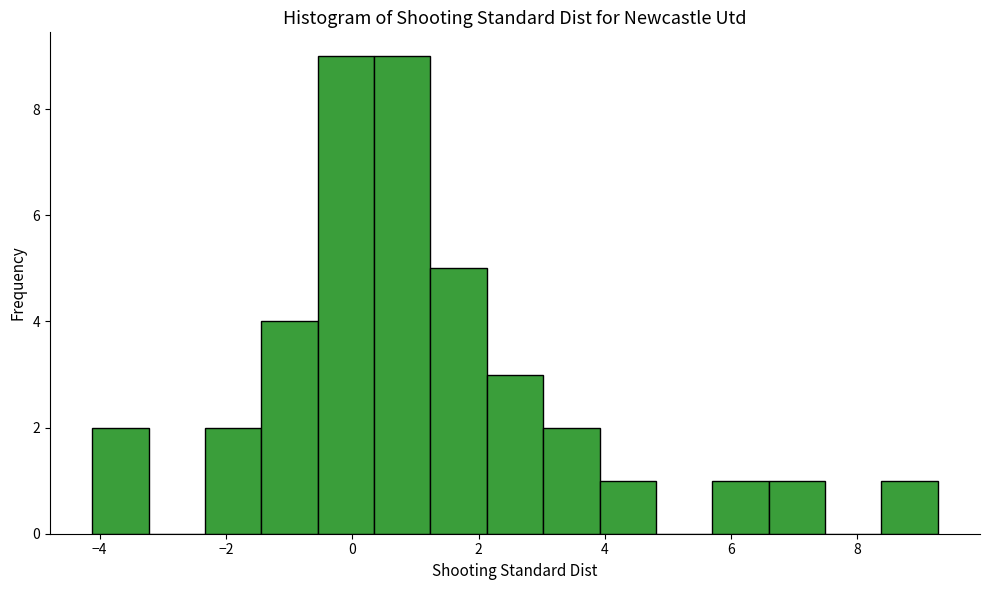

Reading left to right, transcribe this chart: for each bar, give the range it covers on the x-axis and its height. Neither the bar edges nor the heights are printed on the chart, so give them approximately, as read against the axes.

-4.2 to -3.2: 2
-3.2 to -2.4: 0
-2.4 to -1.4: 2
-1.4 to -0.6: 4
-0.6 to 0.4: 9
0.4 to 1.2: 9
1.2 to 2.2: 5
2.2 to 3.0: 3
3.0 to 4.0: 2
4.0 to 4.8: 1
4.8 to 5.8: 0
5.8 to 6.6: 1
6.6 to 7.4: 1
7.4 to 8.4: 0
8.4 to 9.2: 1